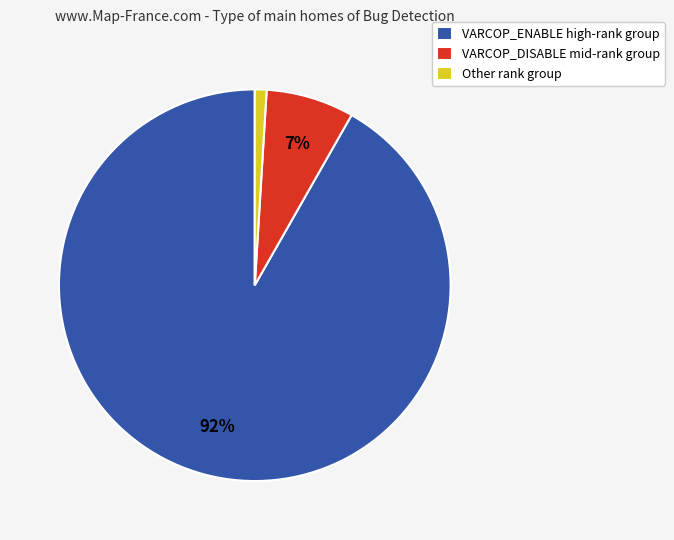

Do VARCOP_ENABLE high-rank group and VARCOP_DISABLE mid-rank group together represent more than half of the pie?

Yes